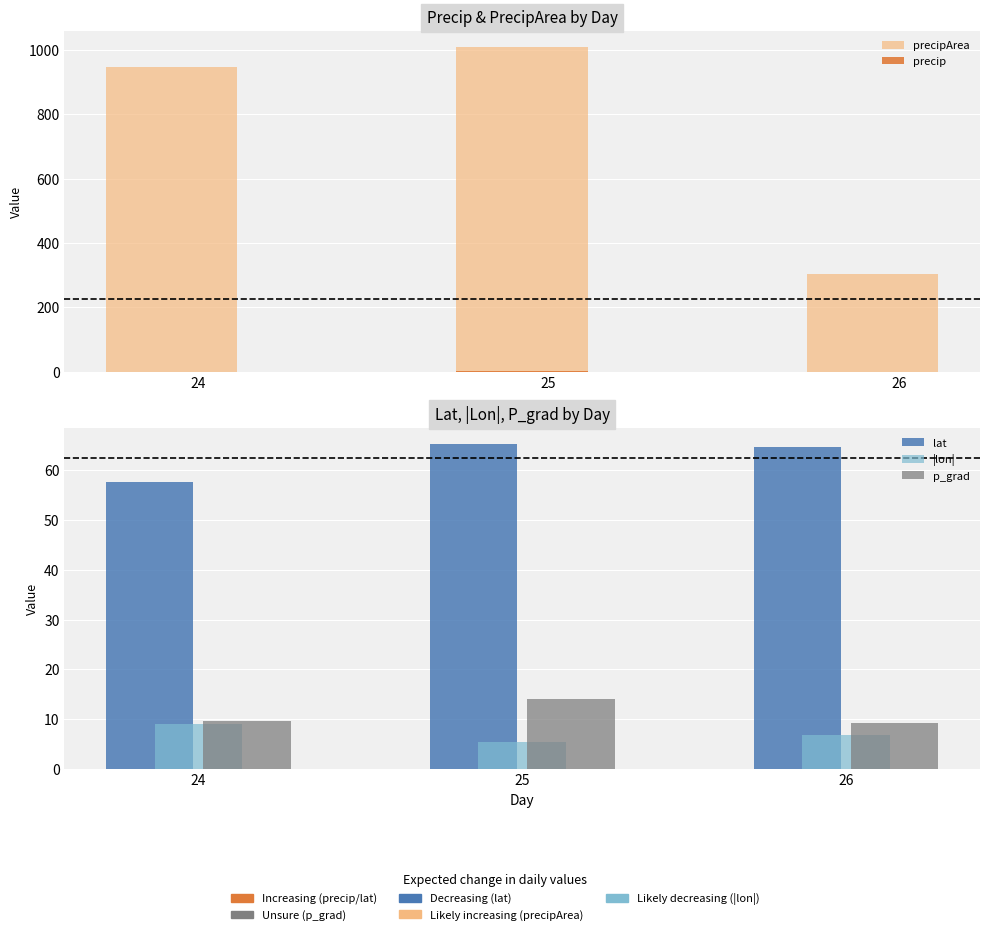

How many bars are there in each group?

5